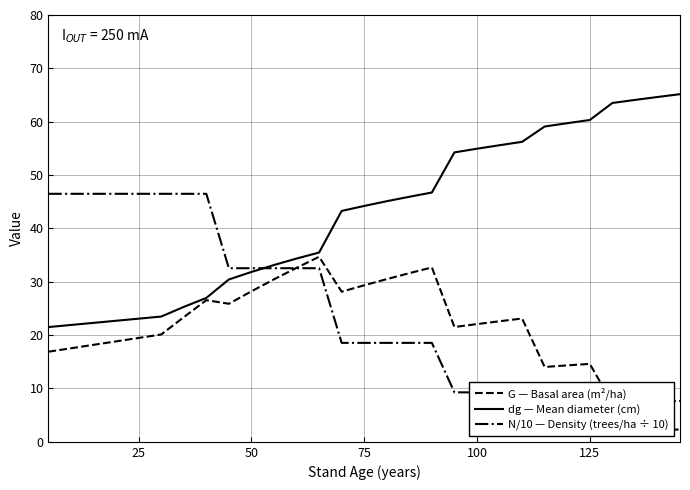

What is the lowest value of the dg — Mean diameter (cm) series?

21.5